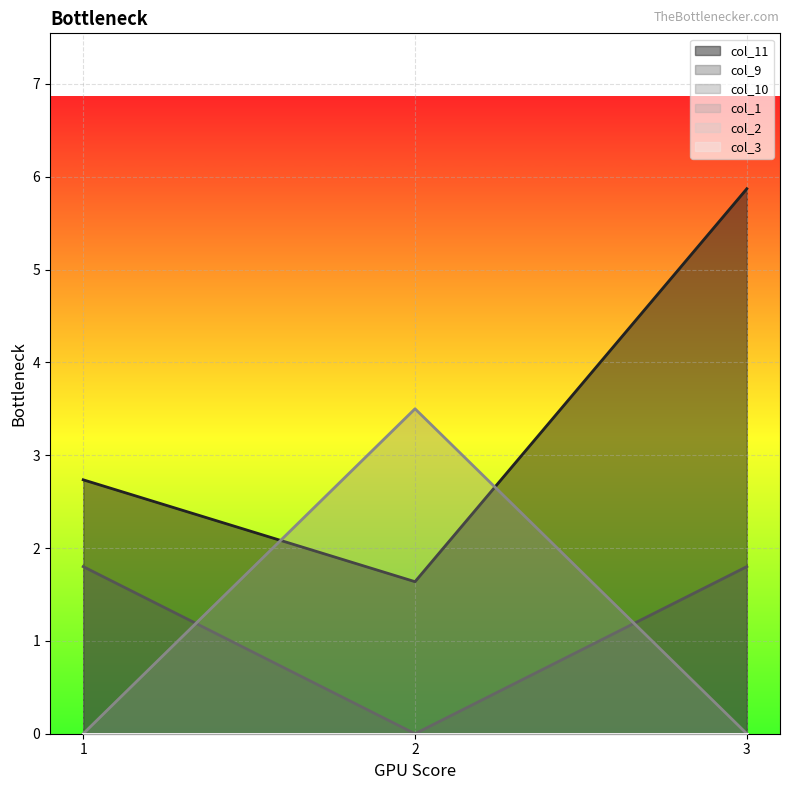

The col_10 series shows 0.0 at 3. True or false?

True